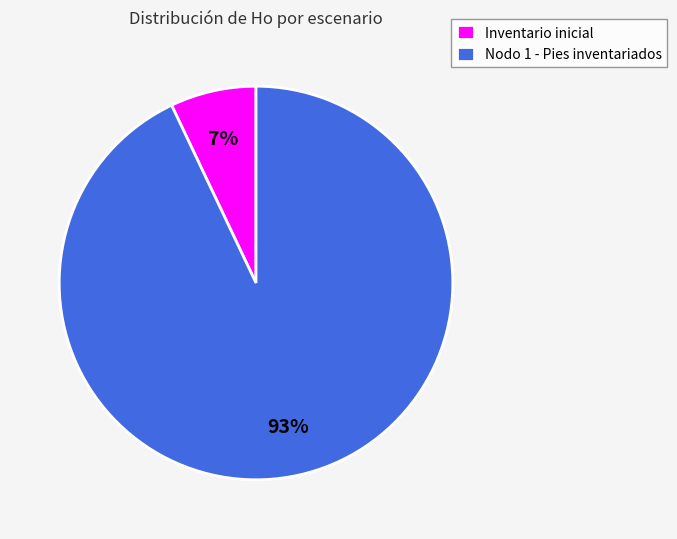

Which has a higher value, Nodo 1 - Pies inventariados or Inventario inicial?

Nodo 1 - Pies inventariados